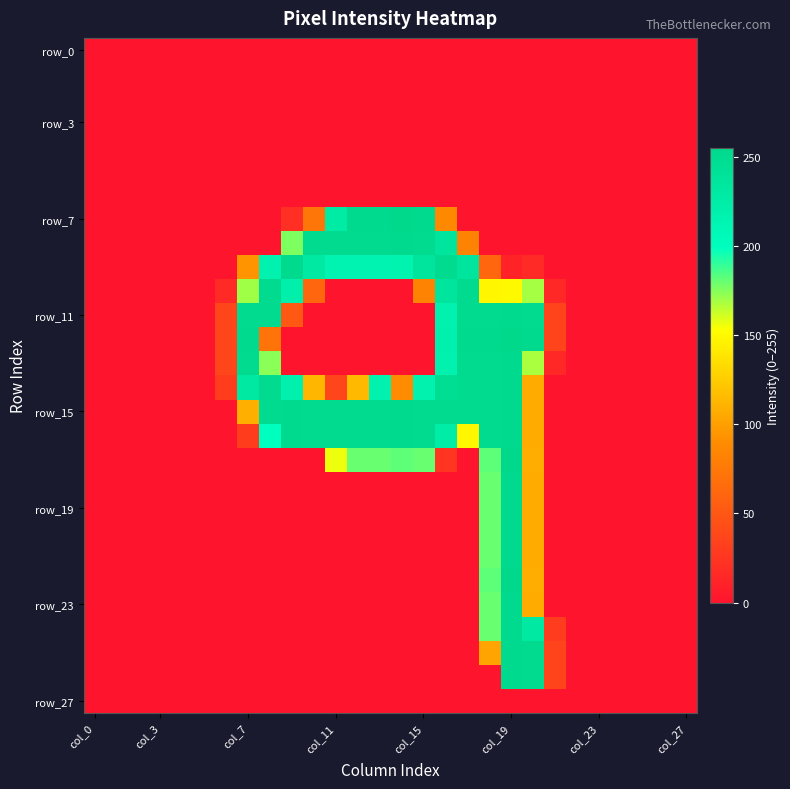

Which series has the largest total across all categories?

row_15